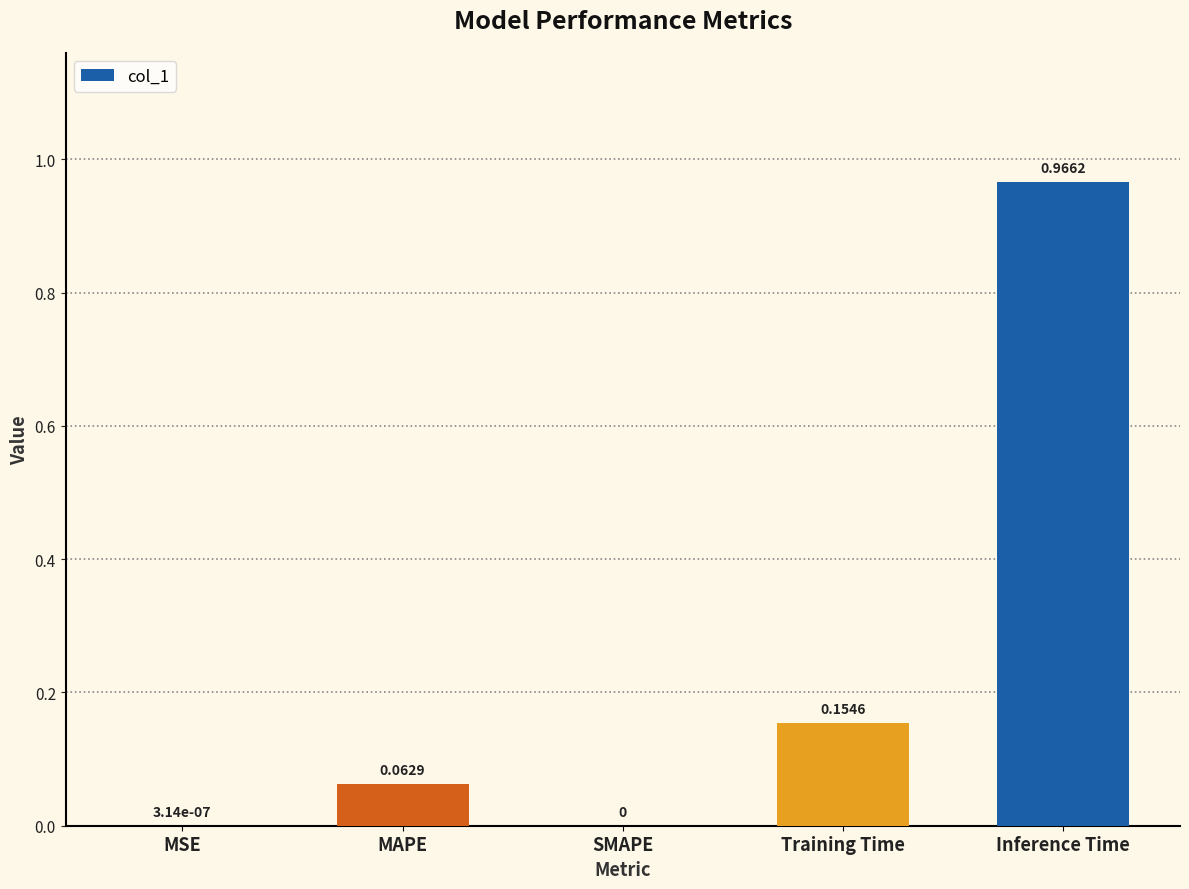

What is the change in value from SMAPE to Training Time?

+0.2